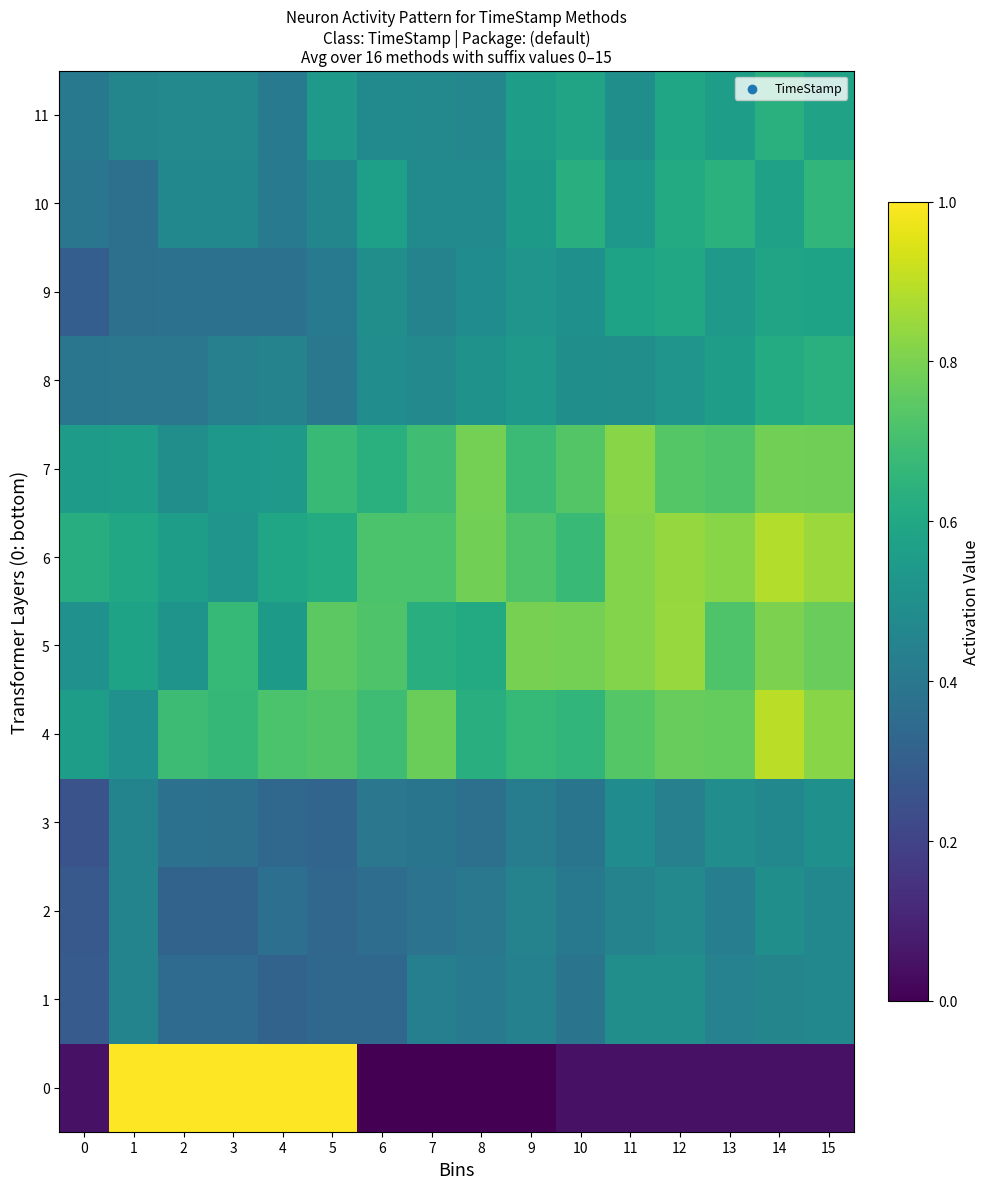

What is the total value across all series at 11?

6.8